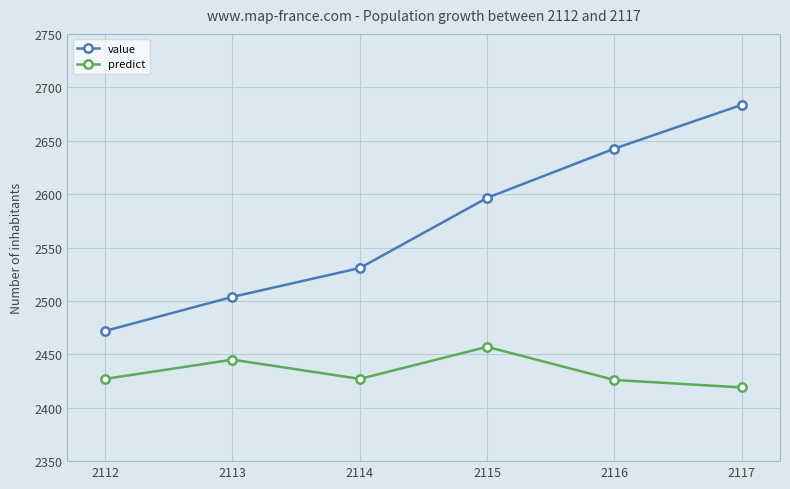

At which label does value reach its minimum?

2112